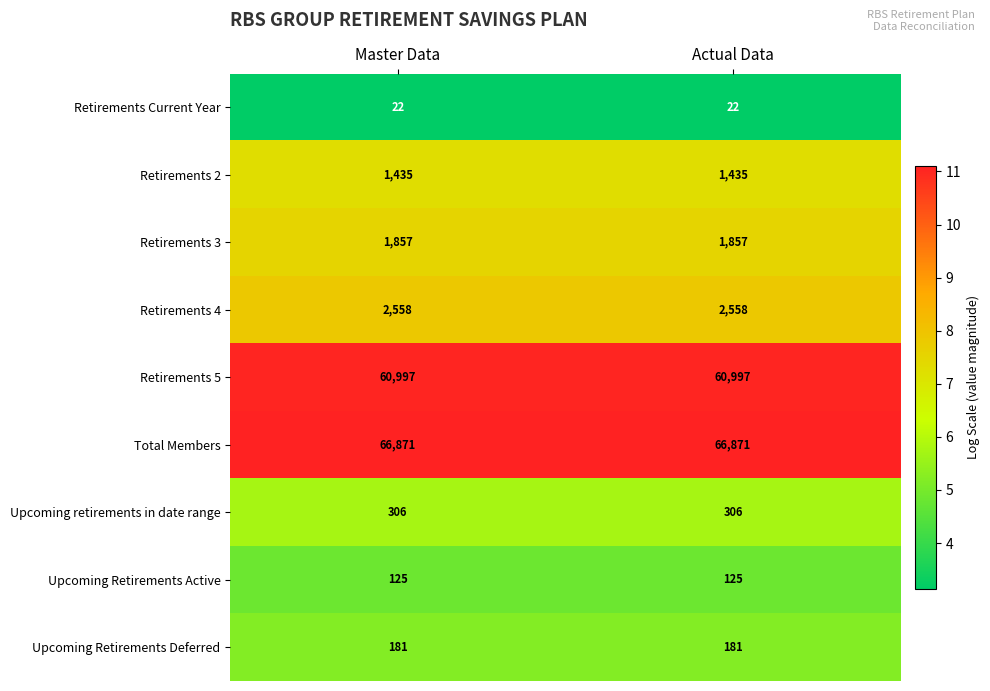

Is it true that Retirements 4 equals 2558 at Actual Data?

True